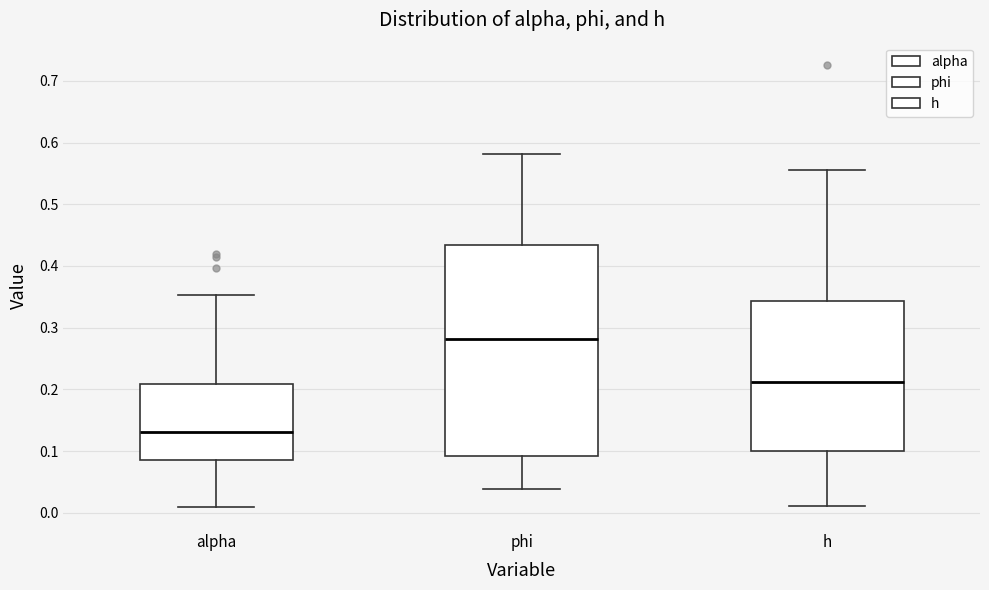

Comparing the boxes themselves (not the whiskers), which one is the tallest?

phi